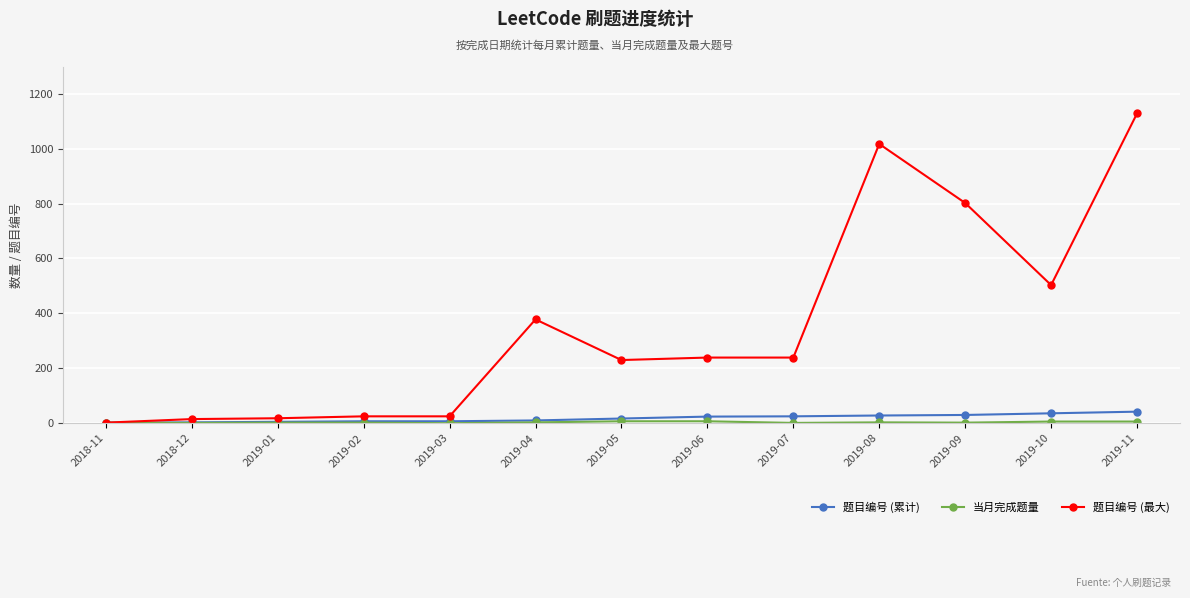

What is the maximum value shown in the chart?

1128